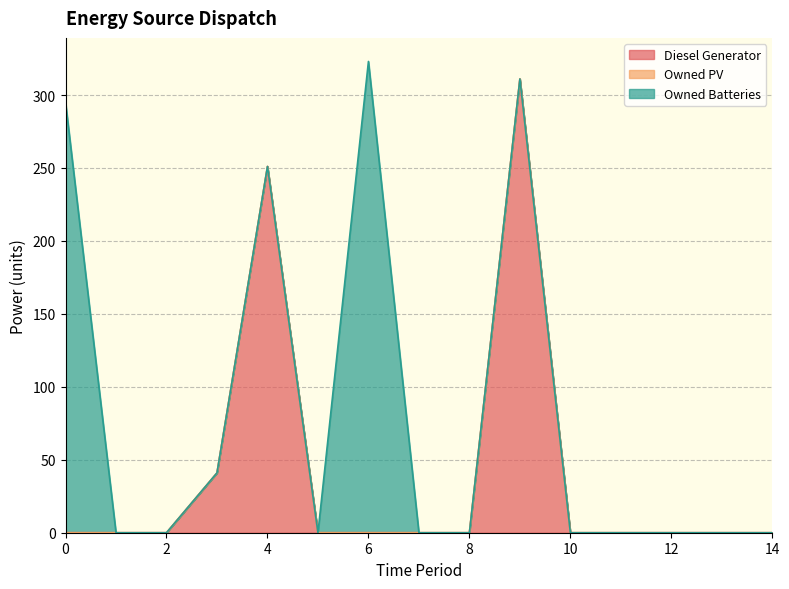

What is the maximum value for Diesel Generator?

311